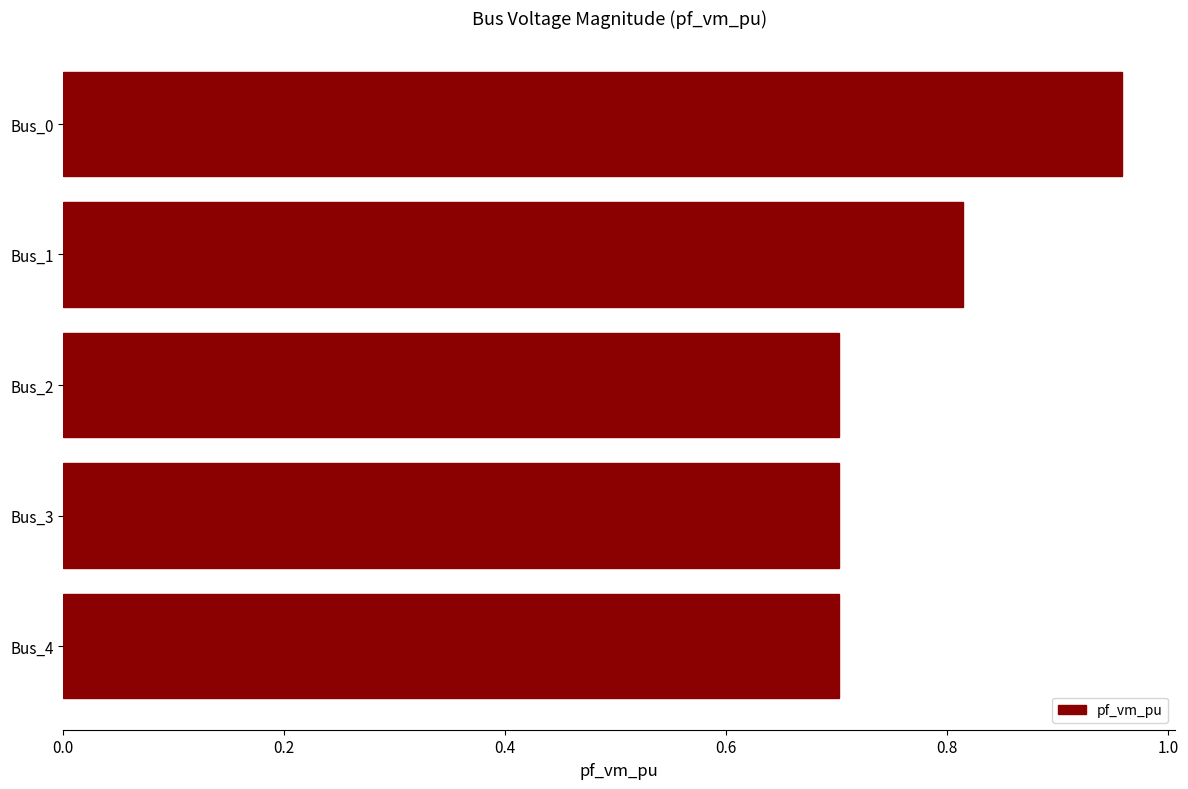

Count the number of data series in this chart.

1